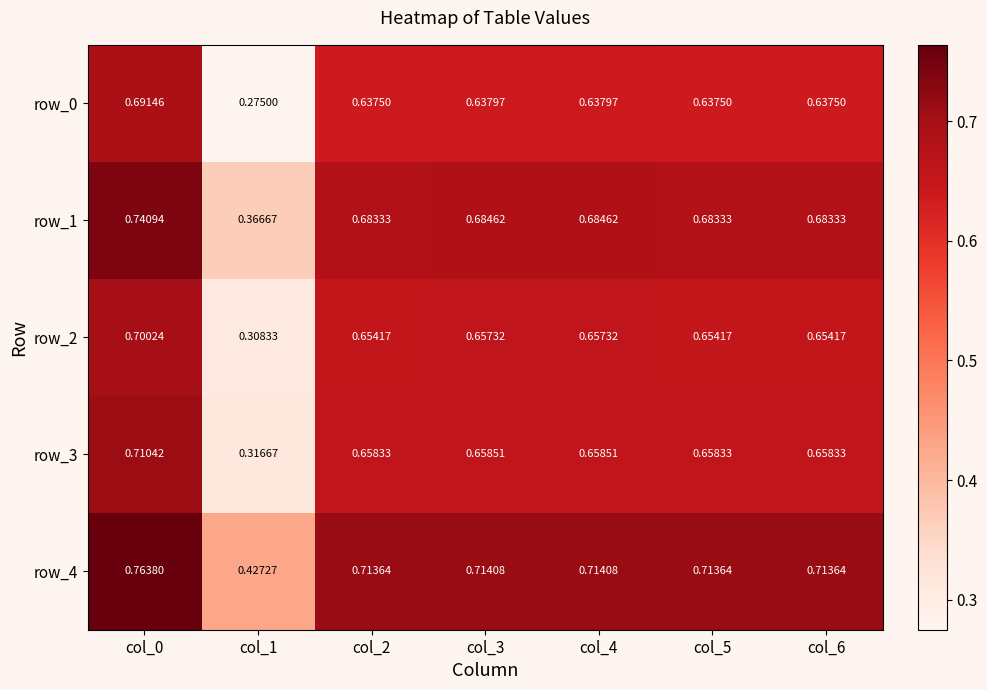

The row_1 series shows 0.3 at col_0. True or false?

False